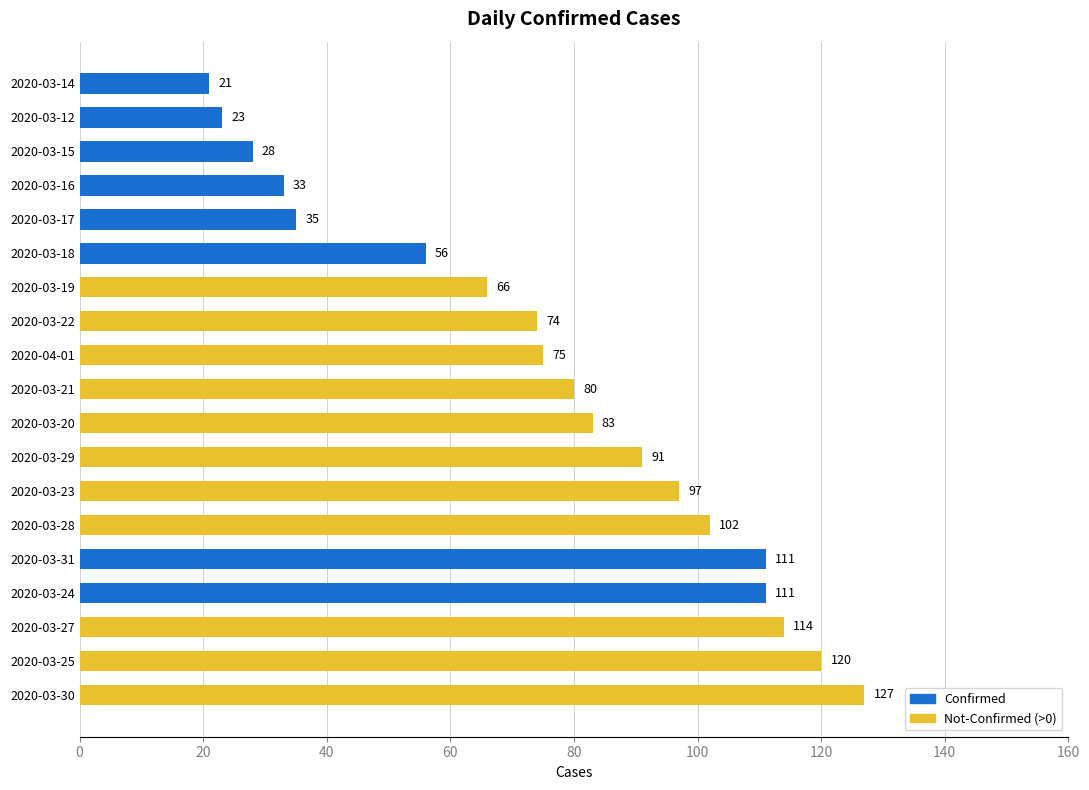

Does the chart contain any negative values?

No